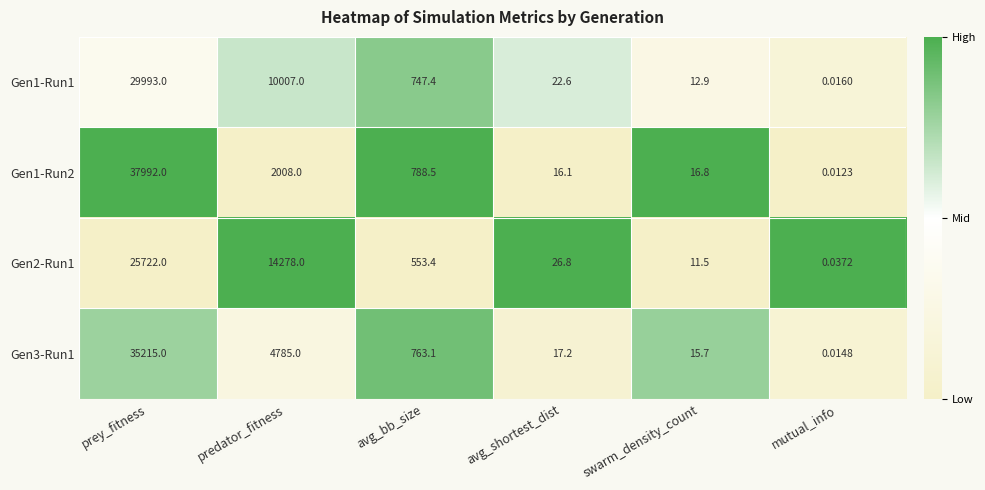

Is the value of Gen2-Run1 at mutual_info greater than the value of Gen3-Run1 at prey_fitness?

No